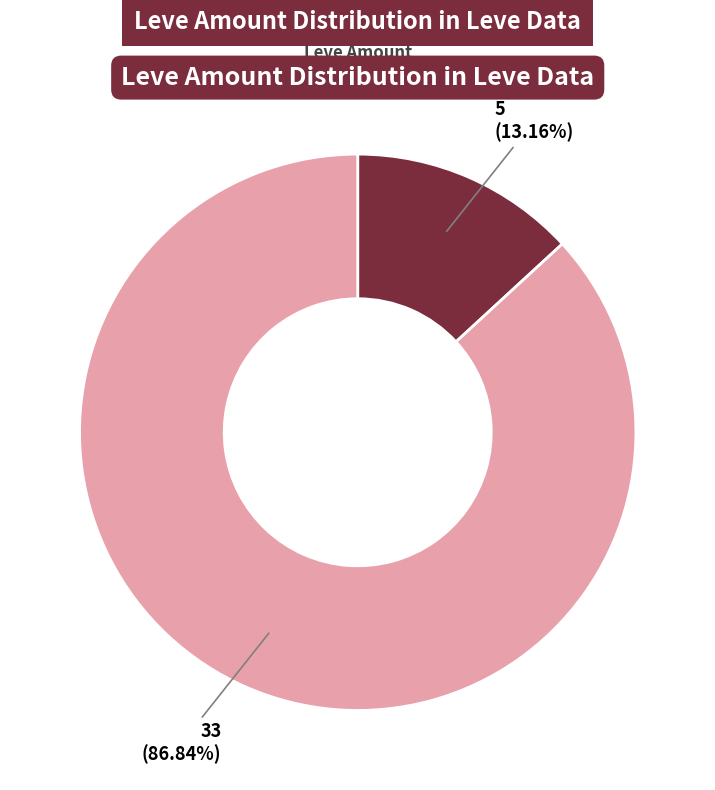

Is there a majority slice in this chart?

Yes